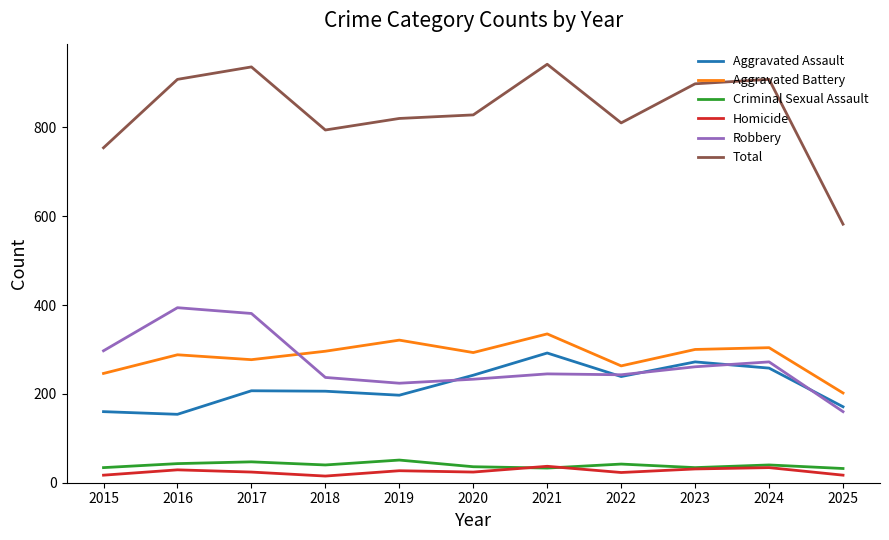

What are all the series names shown in the legend?

Aggravated Assault, Aggravated Battery, Criminal Sexual Assault, Homicide, Robbery, Total